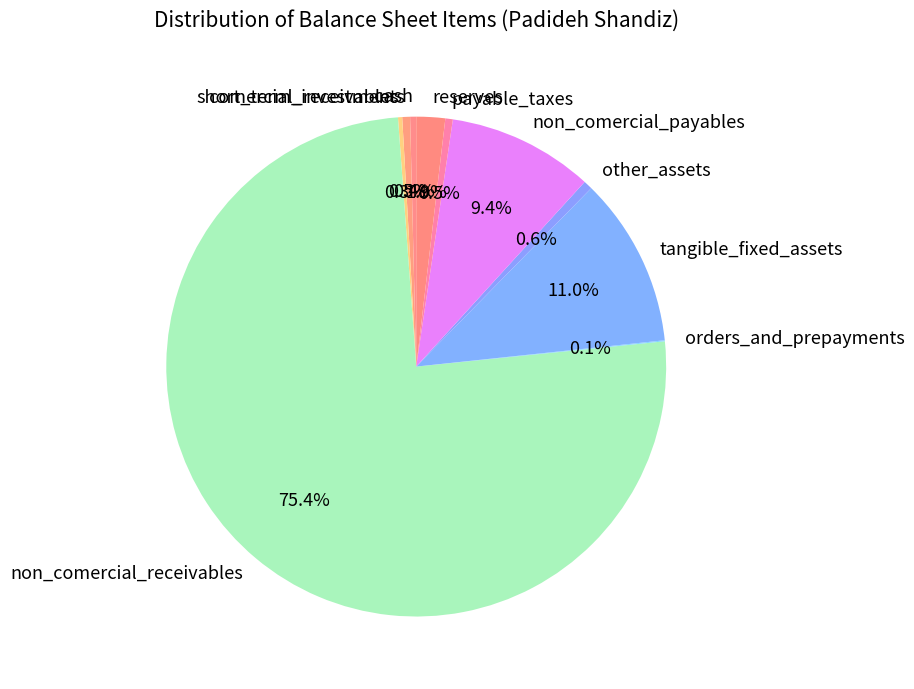

What is the ratio of the value at other_assets to the value at tangible_fixed_assets?

0.1